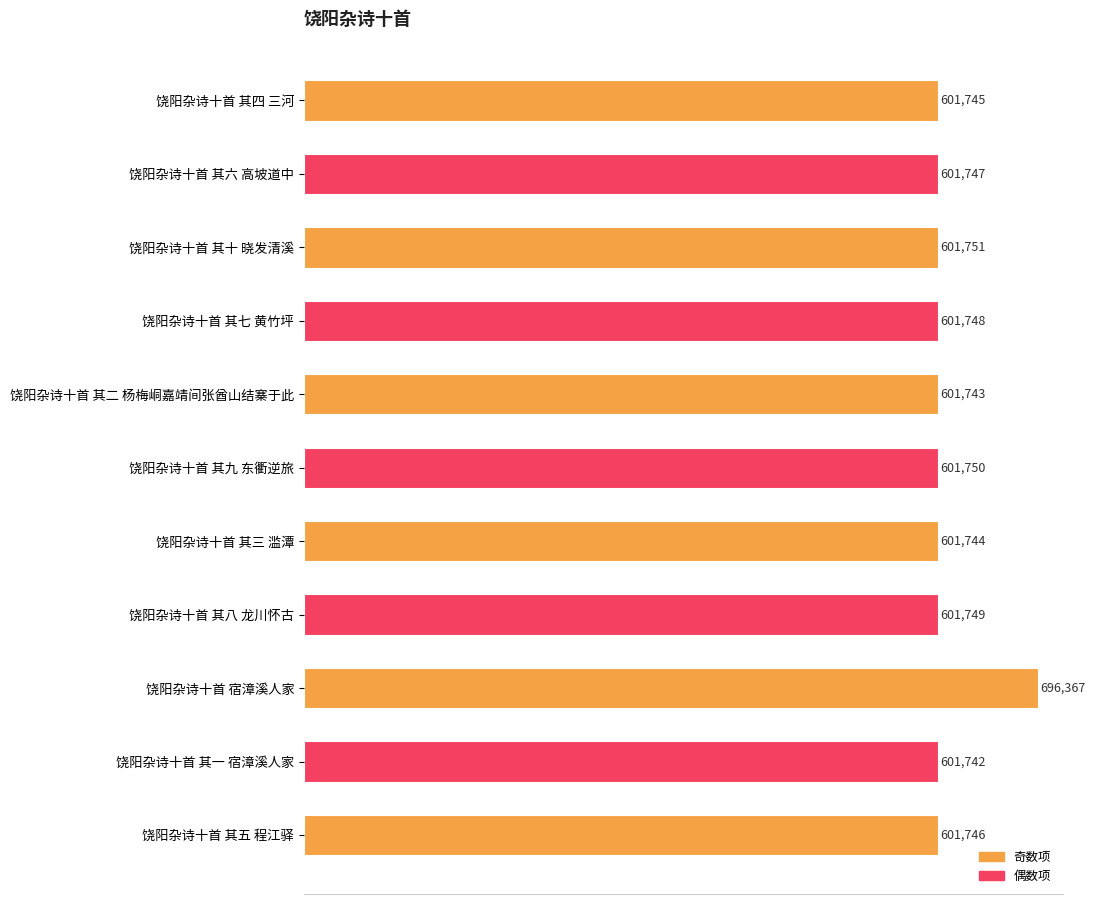

List the labels in order of value, largest first.

饶阳杂诗十首 宿漳溪人家, 饶阳杂诗十首 其十 晓发清溪, 饶阳杂诗十首 其九 东衢逆旅, 饶阳杂诗十首 其八 龙川怀古, 饶阳杂诗十首 其七 黄竹坪, 饶阳杂诗十首 其六 高坡道中, 饶阳杂诗十首 其五 程江驿, 饶阳杂诗十首 其四 三河, 饶阳杂诗十首 其三 滥潭, 饶阳杂诗十首 其二 杨梅峒嘉靖间张酋山结寨于此, 饶阳杂诗十首 其一 宿漳溪人家